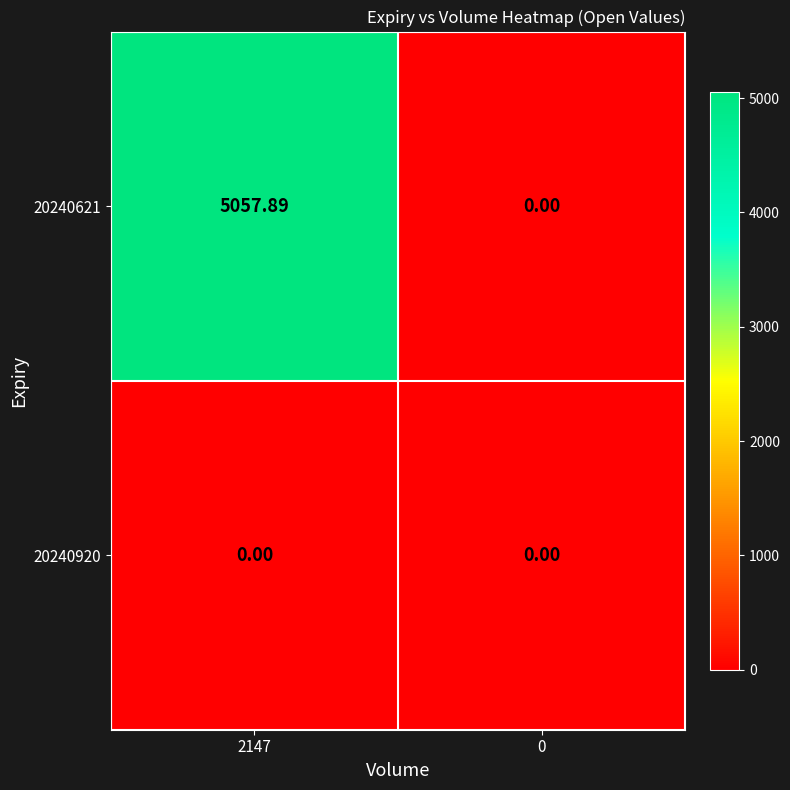

Reading left to right, transcribe all the data shown in this chart.

20240621: 2147=5057.9	0=0.0
20240920: 2147=0.0	0=0.0